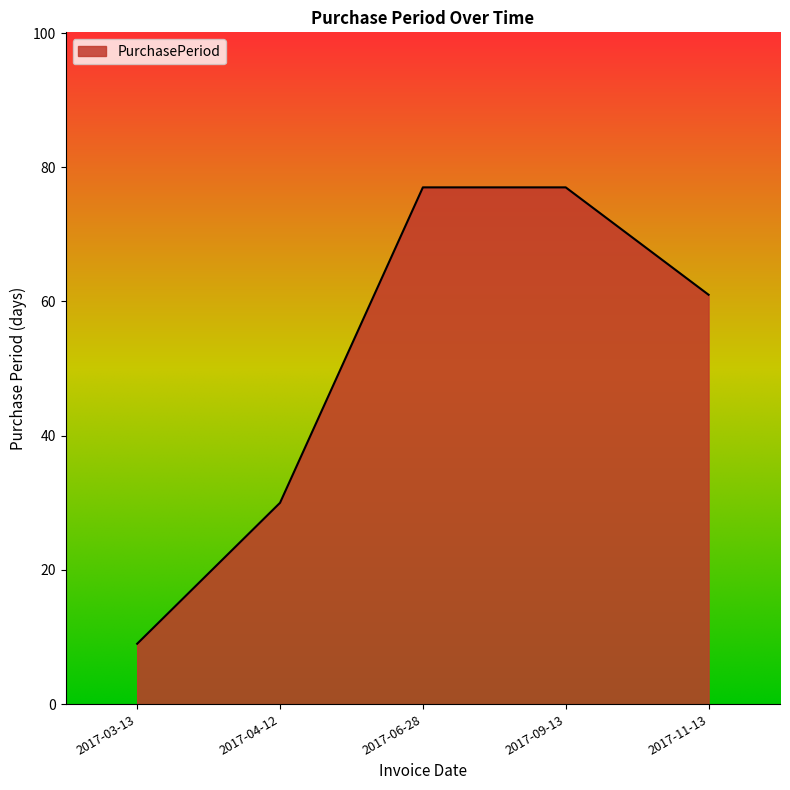

Reading right to left, extract all data points from this chart.

61	77	77	30	9